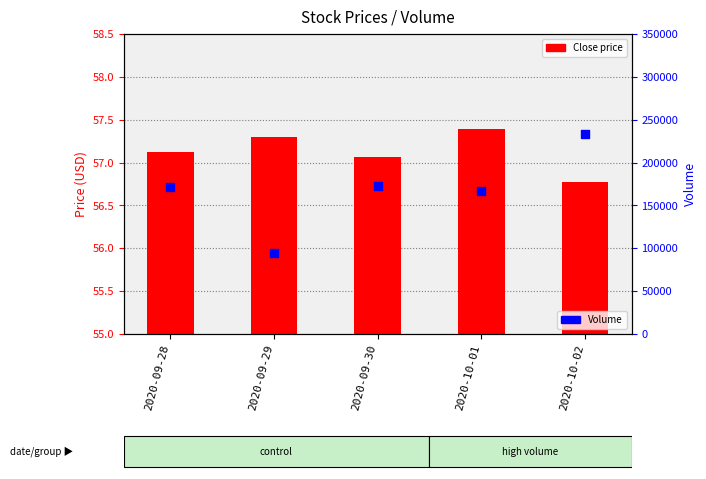

Which series has the widest spread of Y values?

Volume